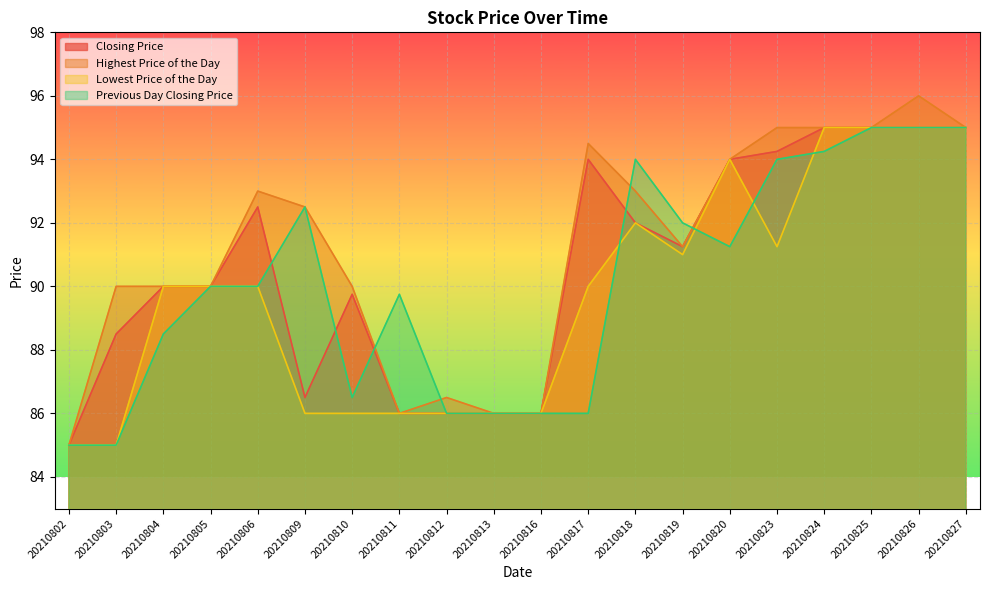

Rank the series by their average value, from highest to lowest.

Highest Price of the Day, Closing Price, Previous Day Closing Price, Lowest Price of the Day